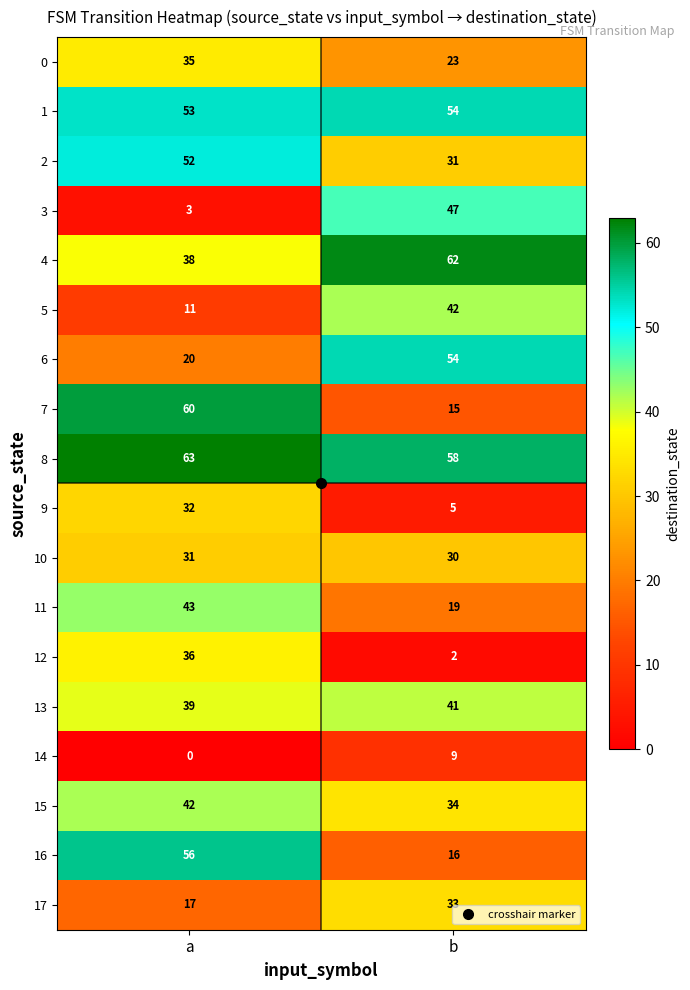

What is the average value of the 15 series?

38